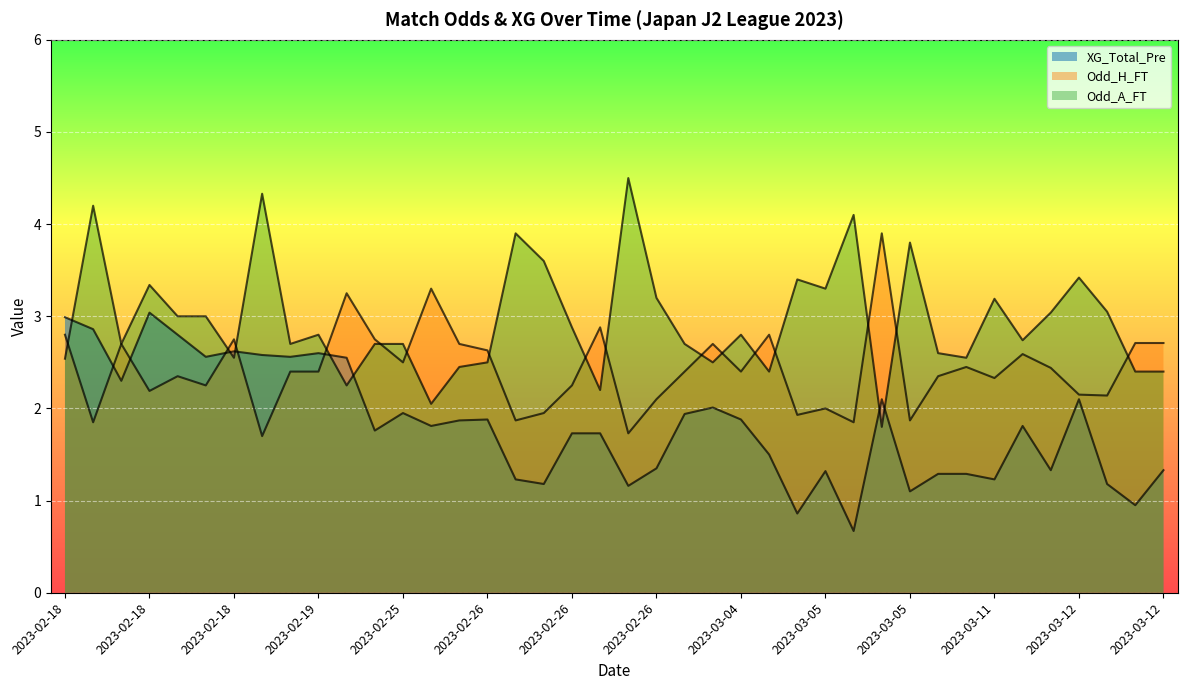

What is the minimum value for XG_Total_Pre?

0.7